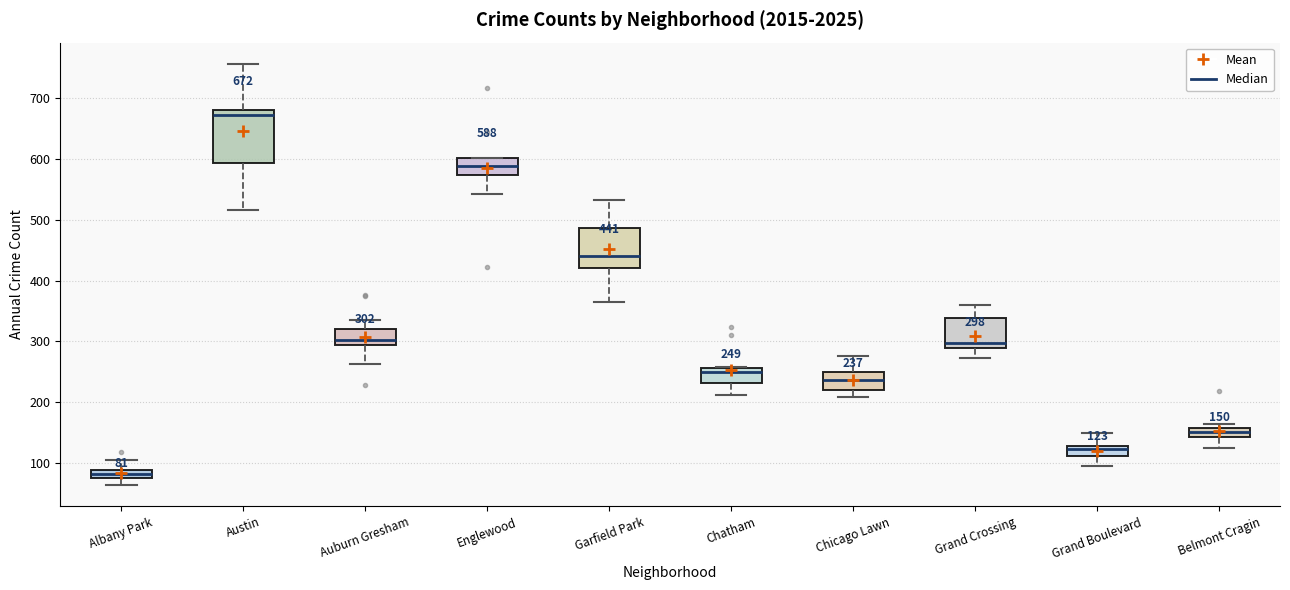

Which box has the lowest median line?

Albany Park